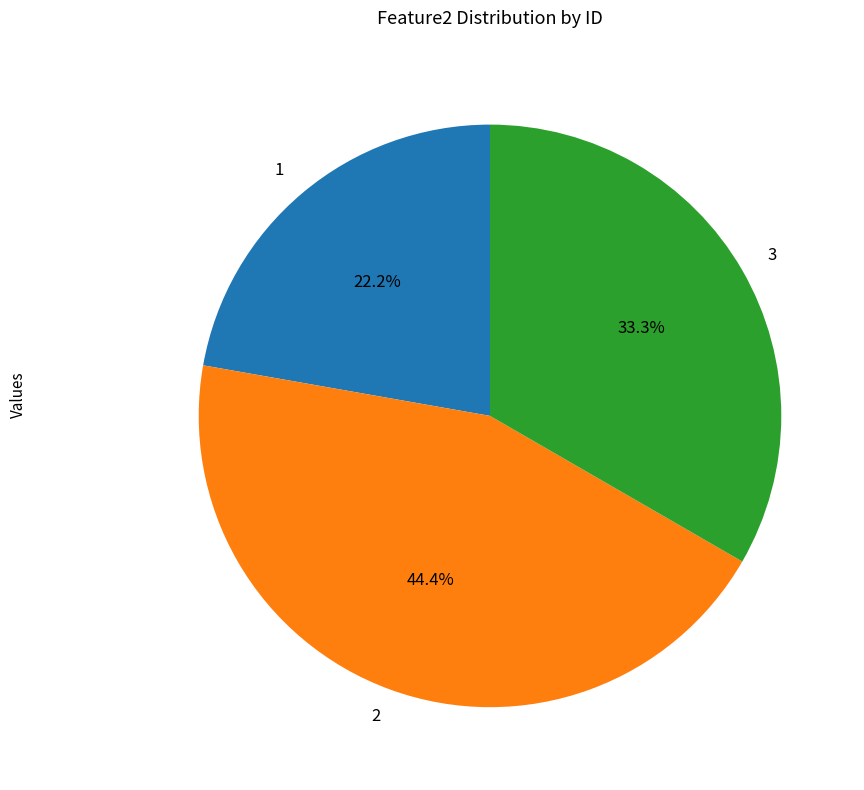

To the nearest percent, what is the average slice percentage?

33%